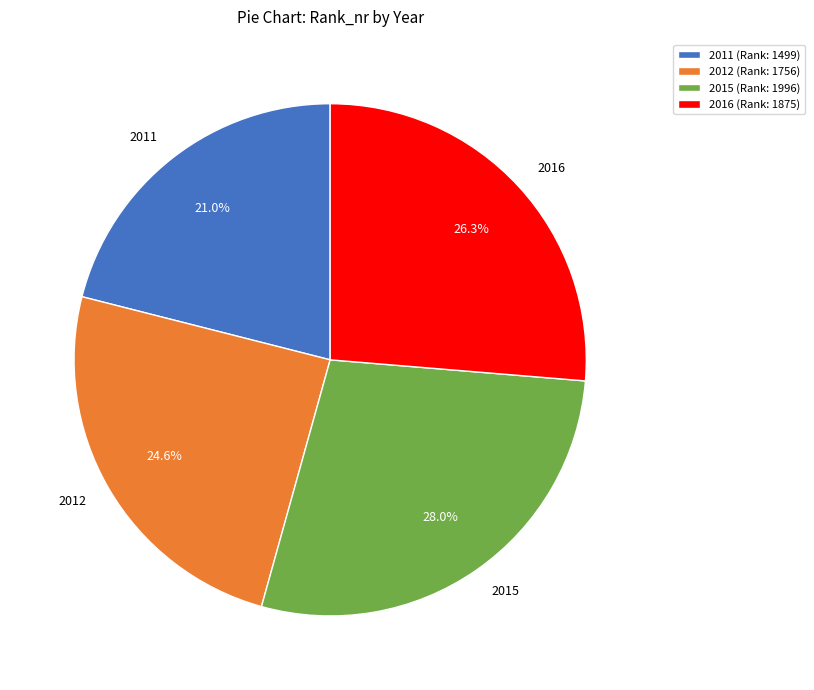

To the nearest percent, what is the difference between the largest and smallest slice percentages?

7%